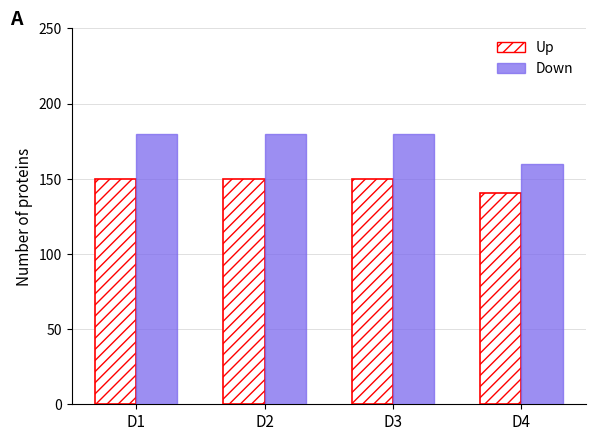

The value of Down at D2 is 301.7. True or false?

False